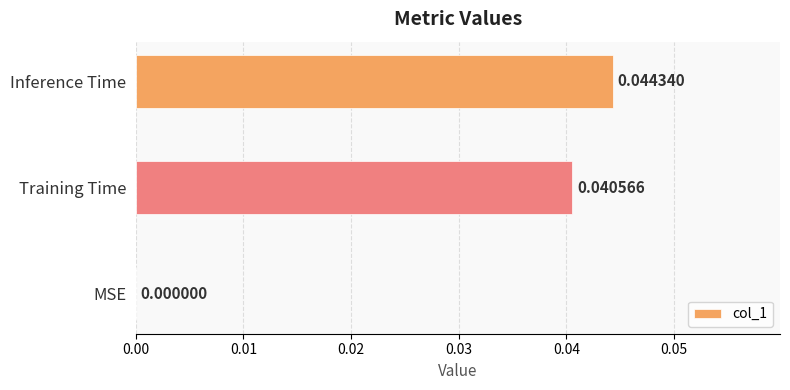

Count the number of categories in the chart.

3